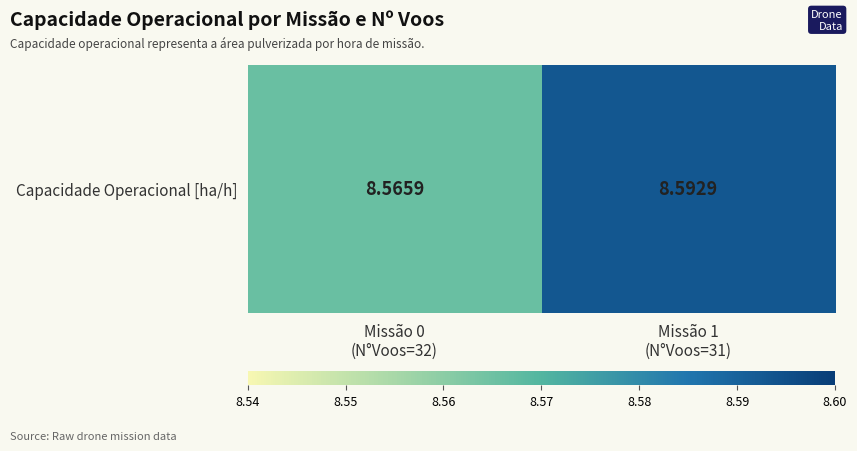

Reading left to right, extract all data points from this chart.

8.6	8.6